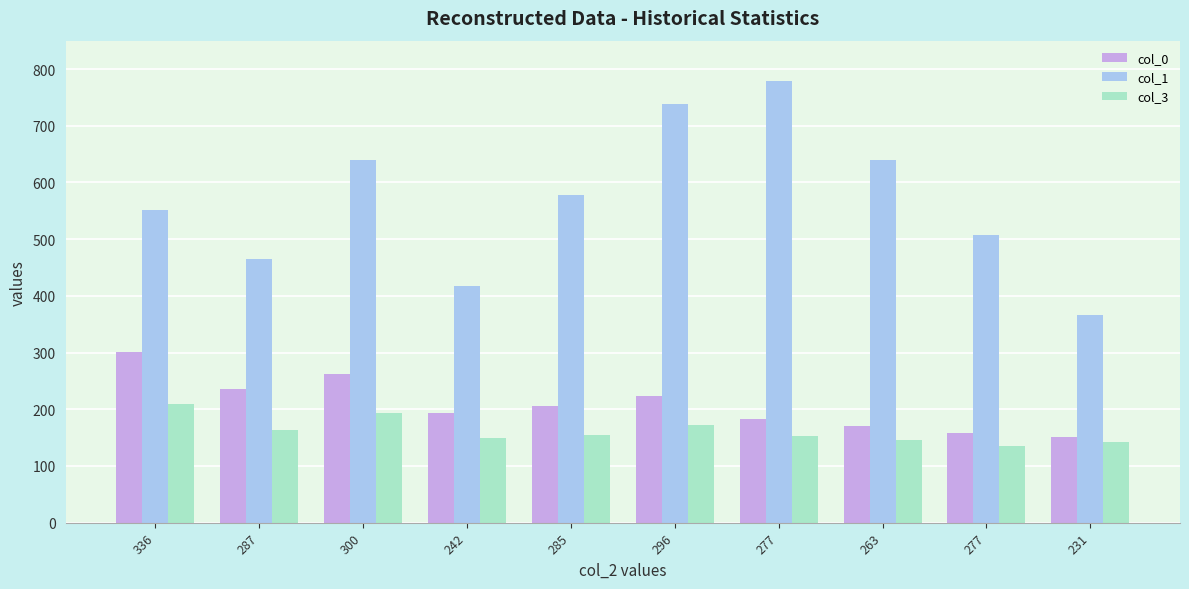

Which series has the largest total across all categories?

col_1